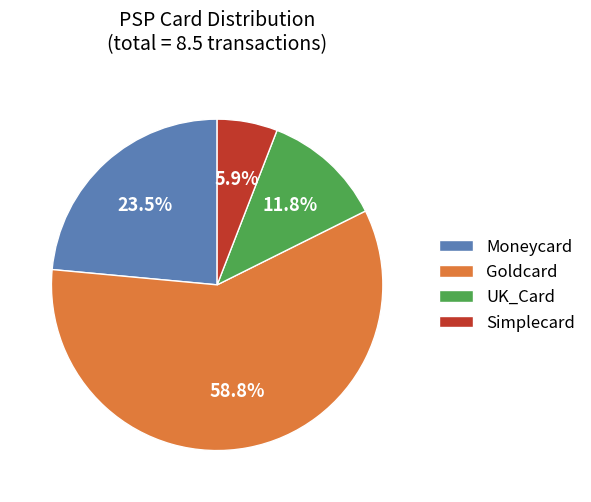

Rank the categories by value from lowest to highest.

Simplecard, UK_Card, Moneycard, Goldcard